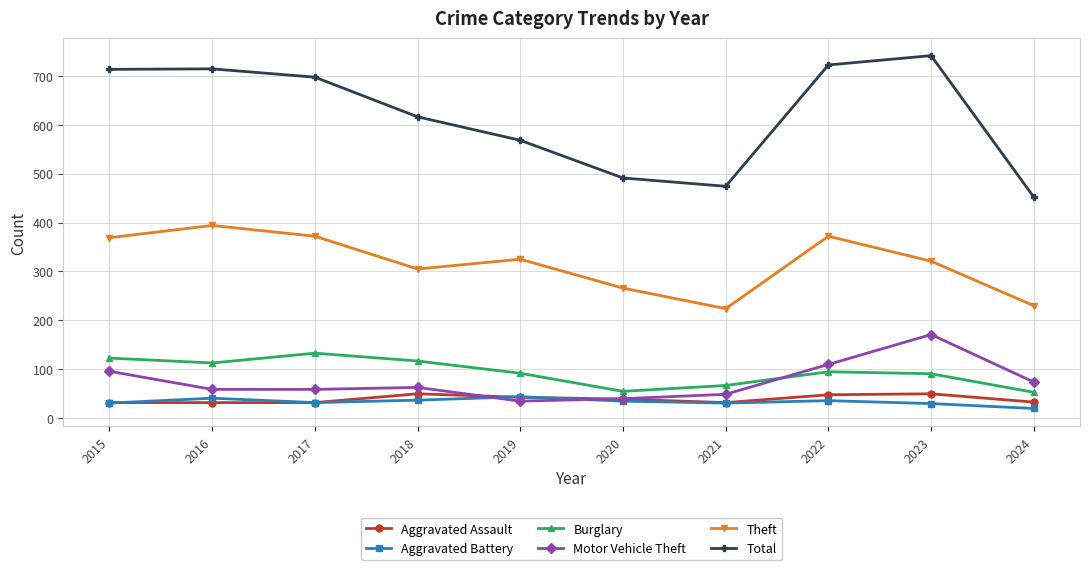

In Theft, how many points are lower than both neighbors (excluding endpoints)?

2